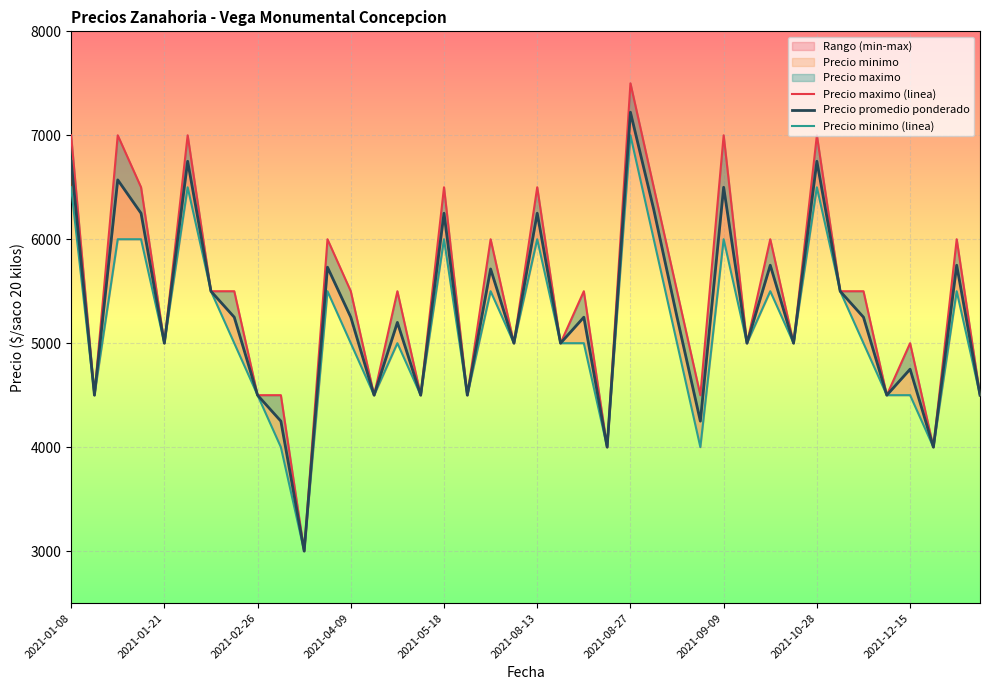

What is the average value of the Precio promedio ponderado series?

5293